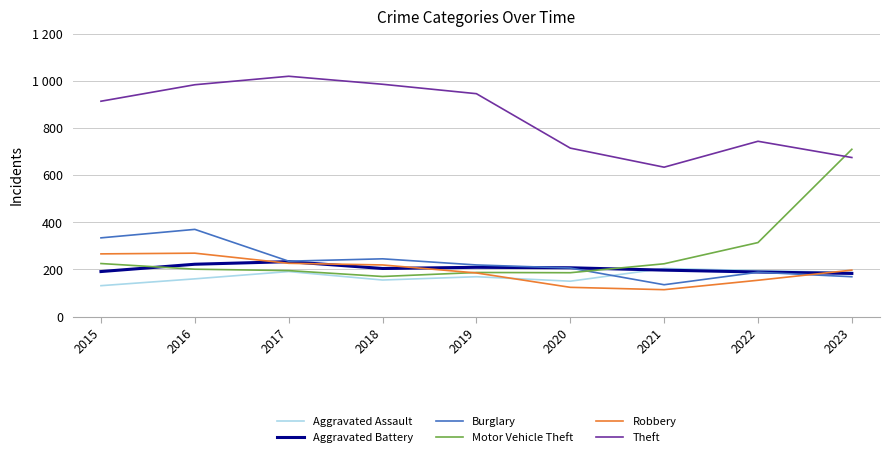

The Aggravated Battery series shows 197 at 2021. True or false?

True